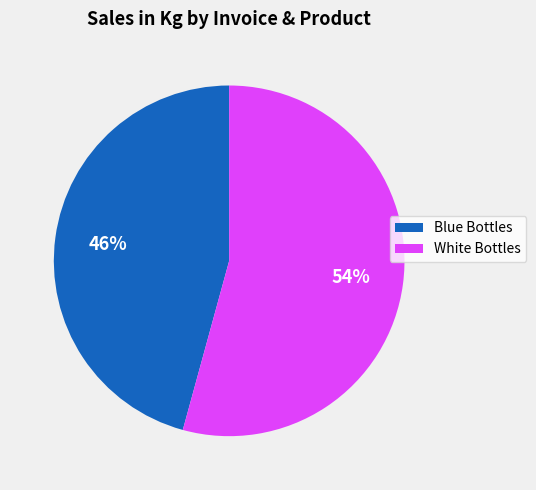

Is there a majority slice in this chart?

Yes